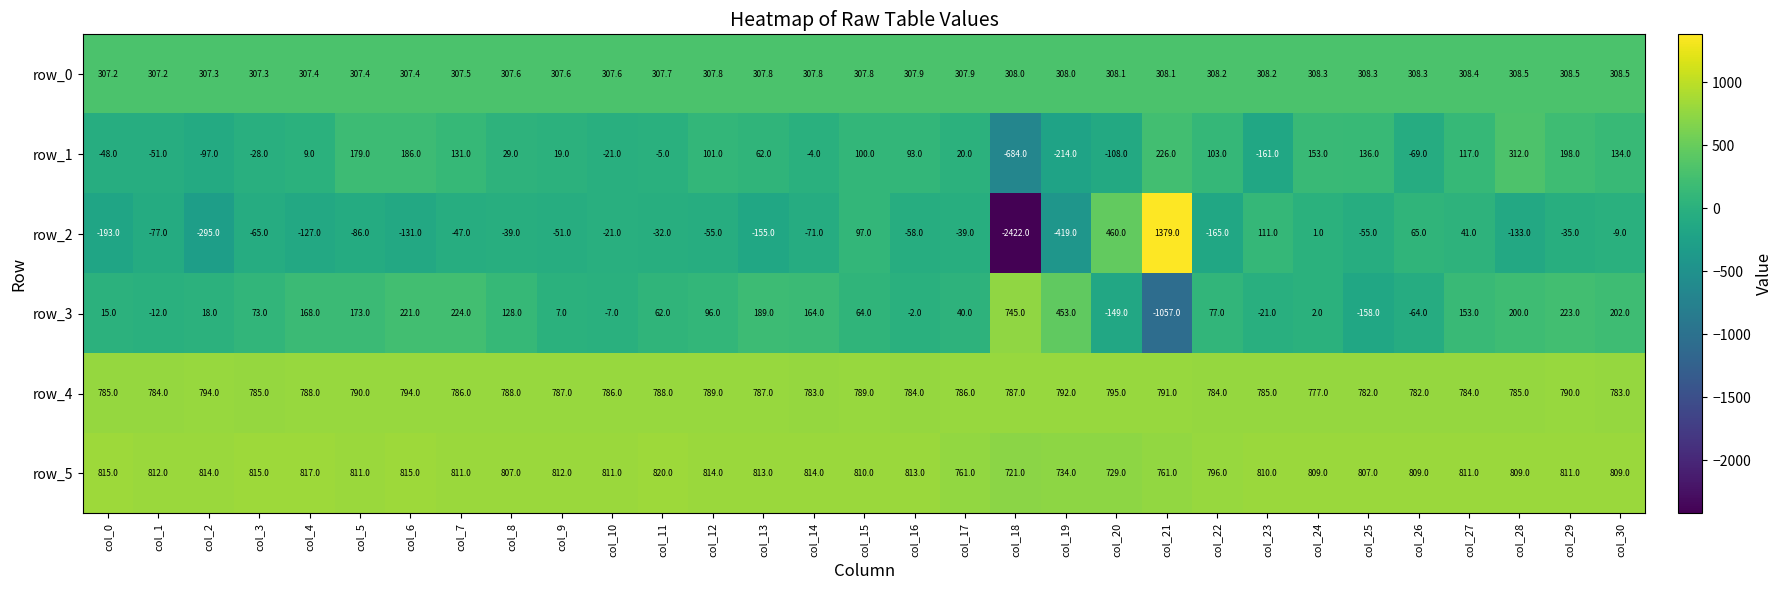

Read the row_0 value at col_23.

308.2